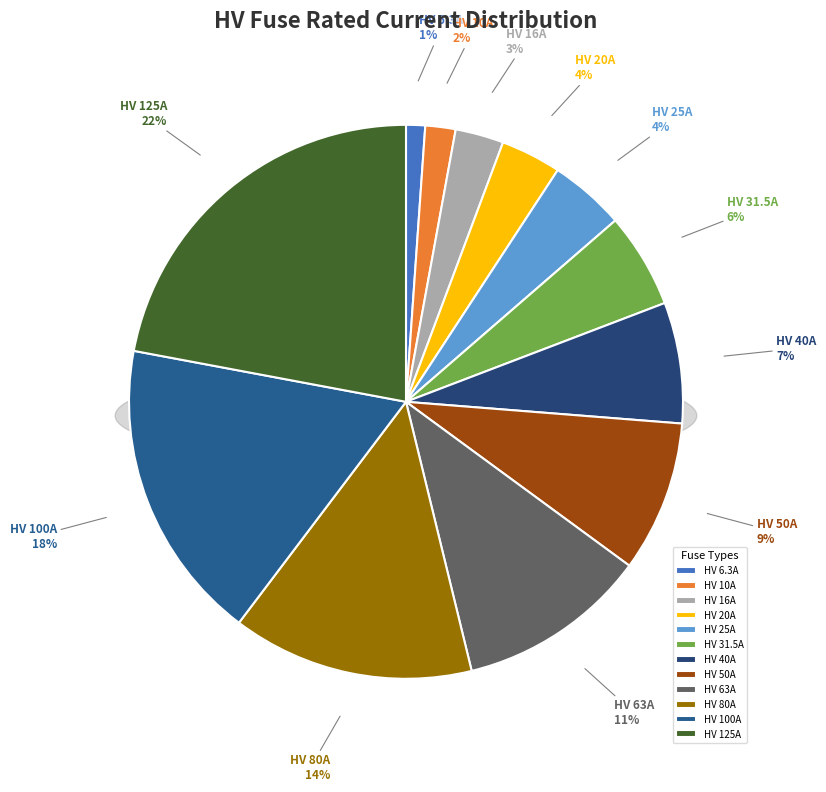

Count the number of slices in the pie.

12